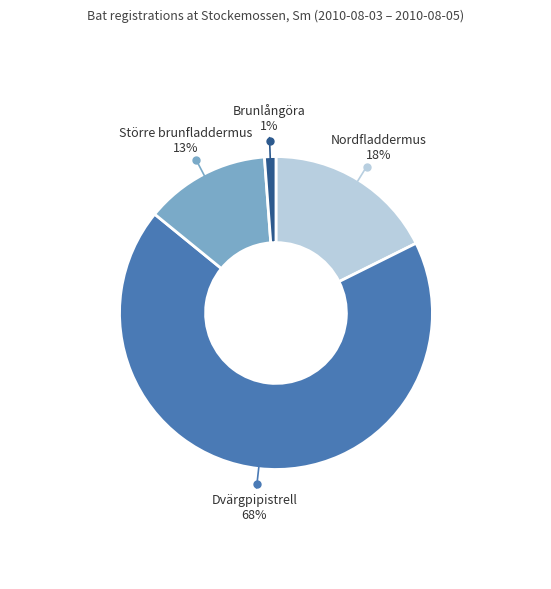

Is there a majority slice in this chart?

Yes